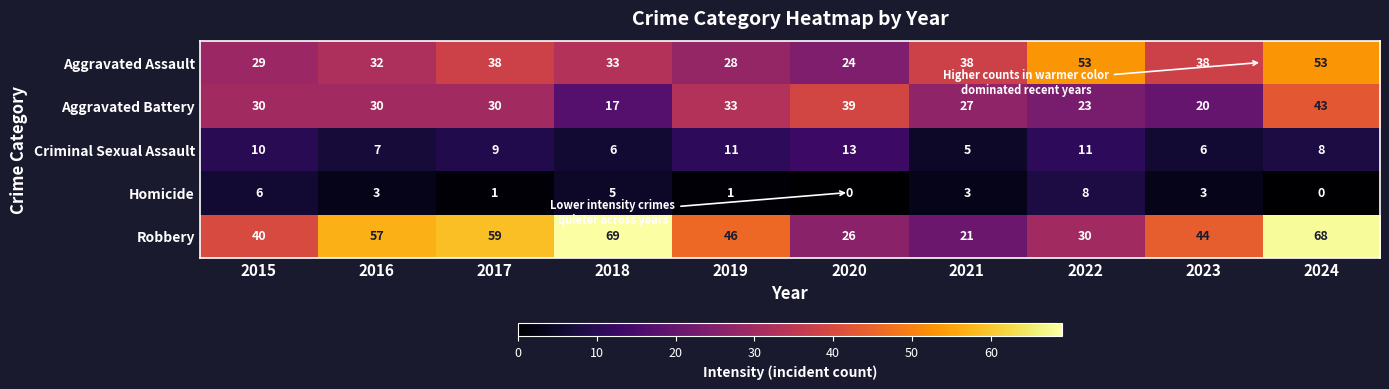

Which category has the highest value across all series?

2018